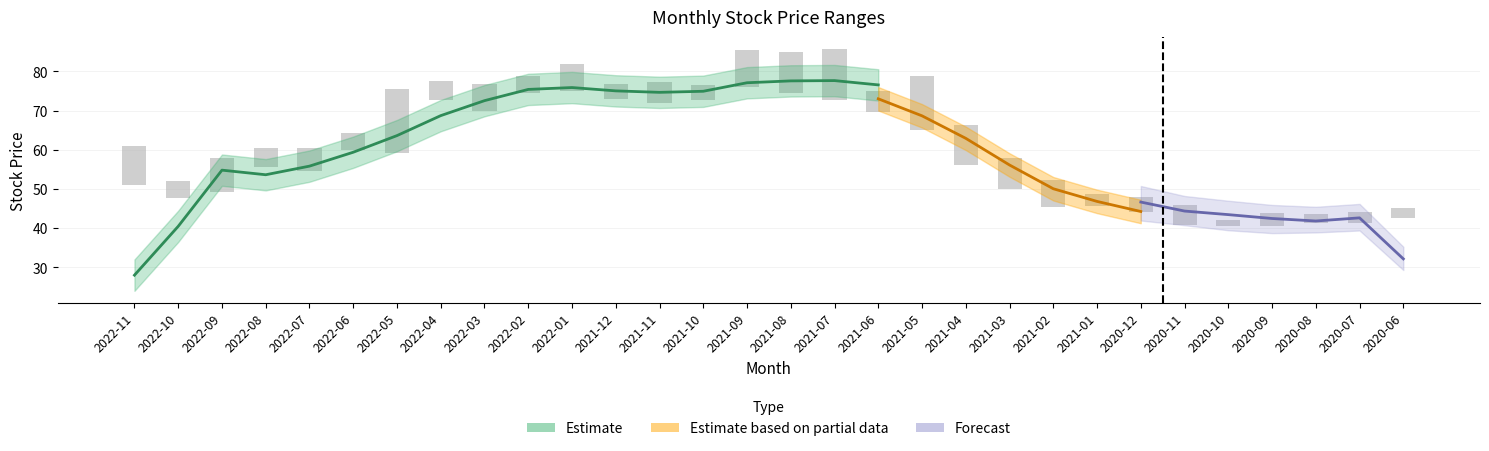

How many groups of bars are there?

30